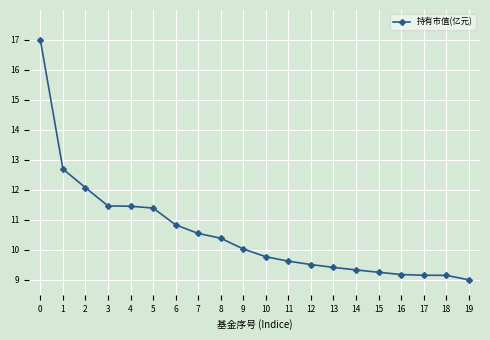

What is the change in value from 9 to 12?

-0.5